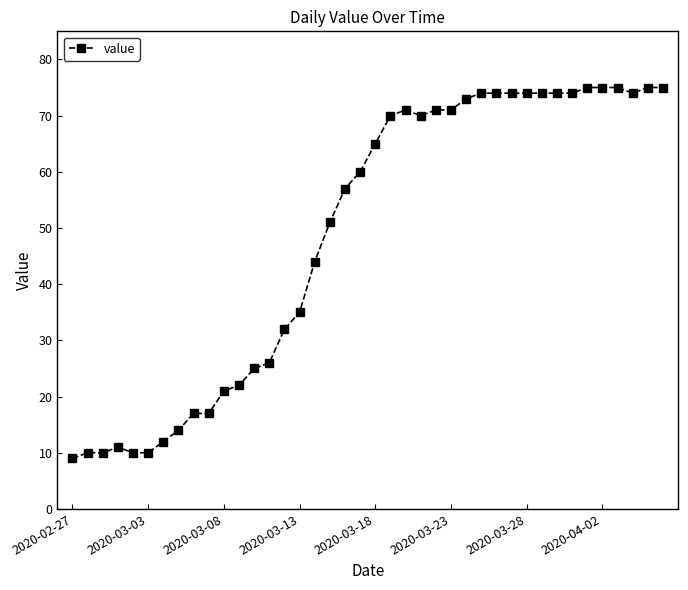

Reading left to right, what are all the values shown in this chart?

9	10	10	11	10	10	12	14	17	17	21	22	25	26	32	35	44	51	57	60	65	70	71	70	71	71	73	74	74	74	74	74	74	74	75	75	75	74	75	75